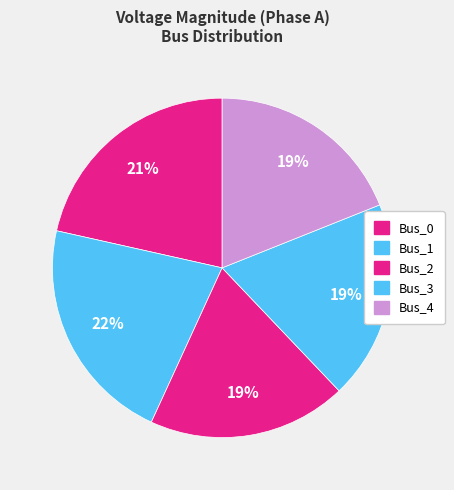

How many slices are in this pie chart?

5